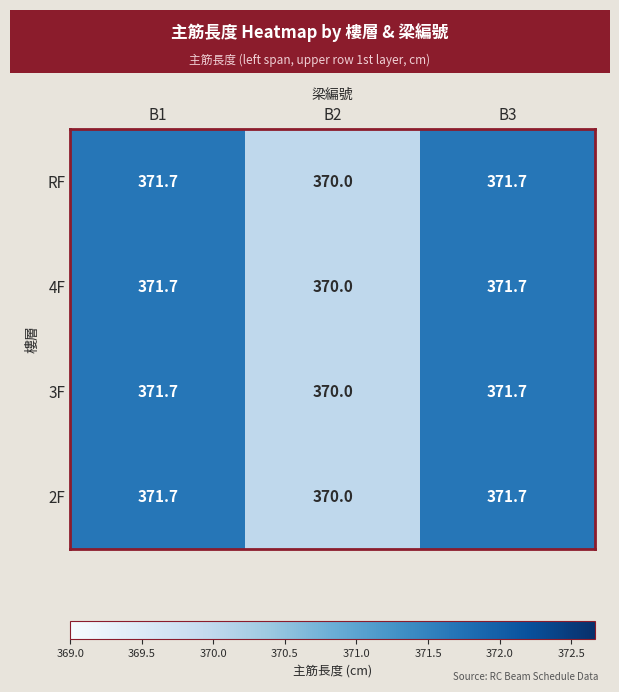

What is the total value across all series at B1?

1486.8